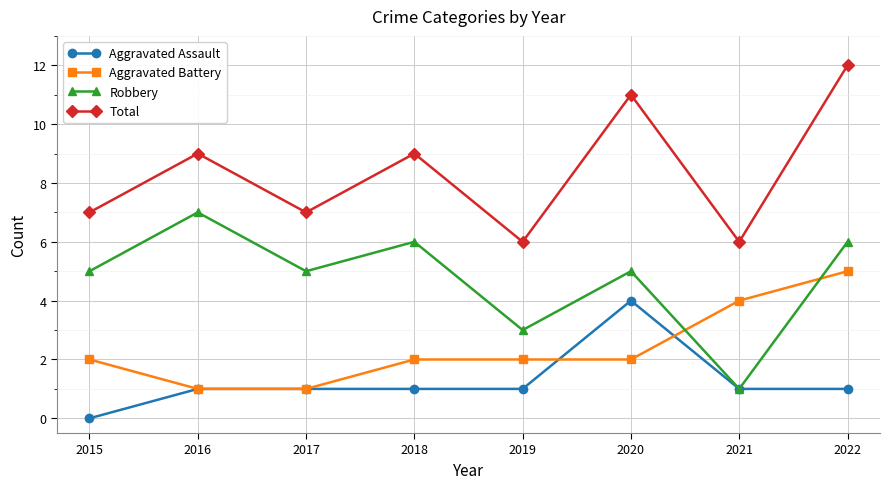

Is the value of Aggravated Battery at 2016 greater than the value of Total at 2022?

No